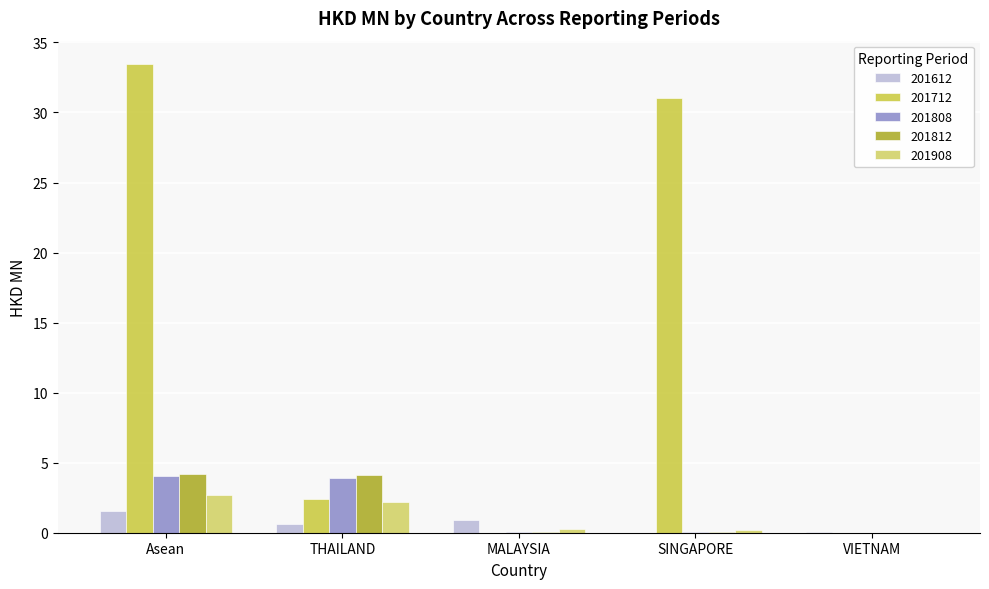

Count the number of categories in the chart.

5